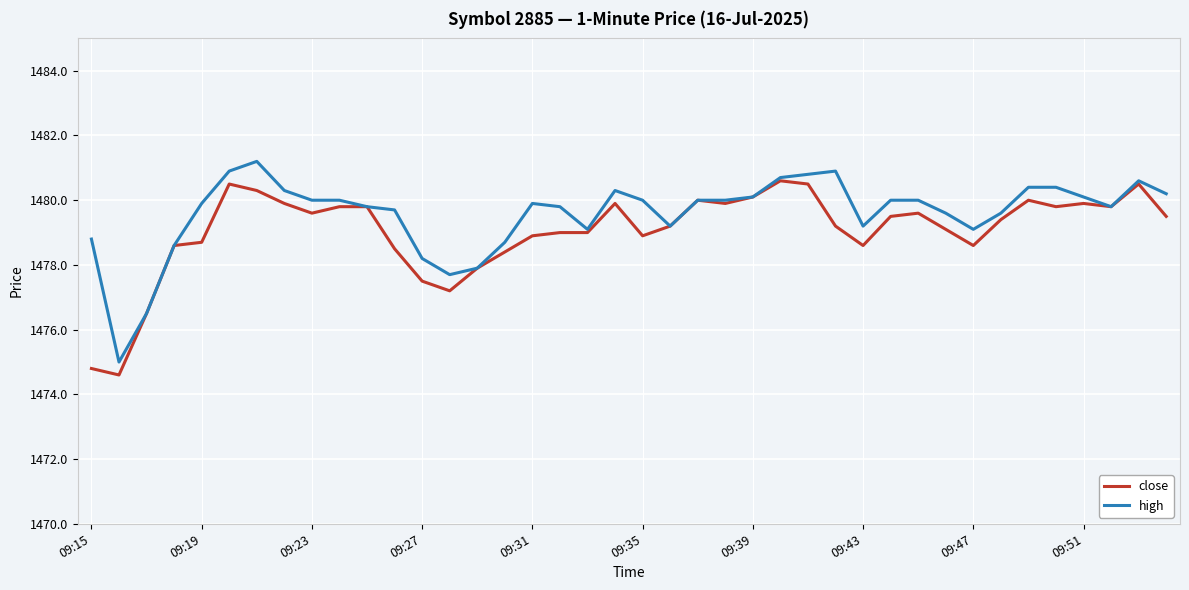

Rank the series by their maximum value, from highest to lowest.

high, close